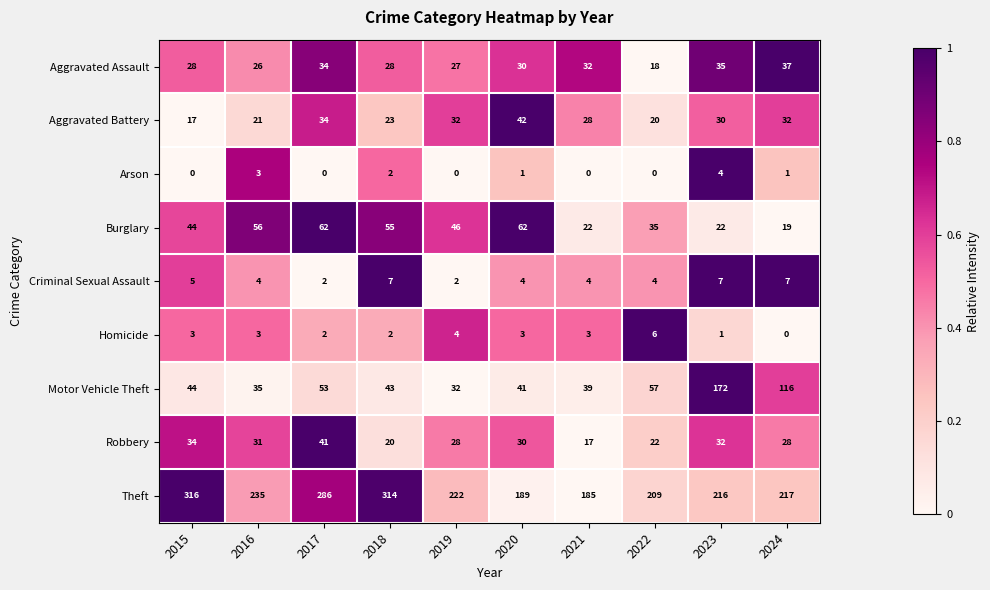

Is it true that Homicide equals 4 at 2019?

True